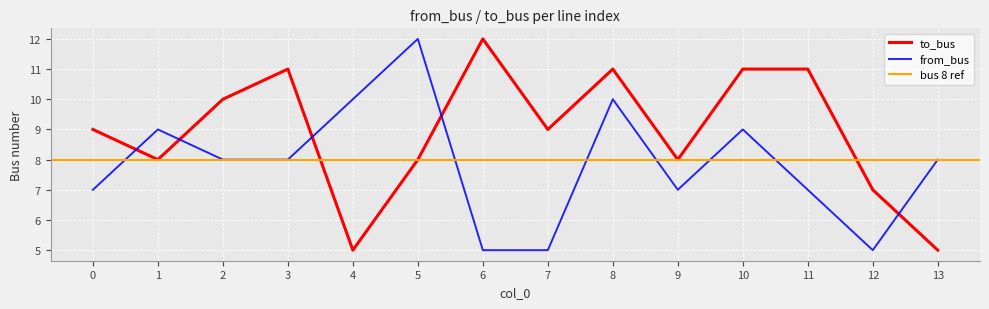

At which label does to_bus first exceed 9?

2